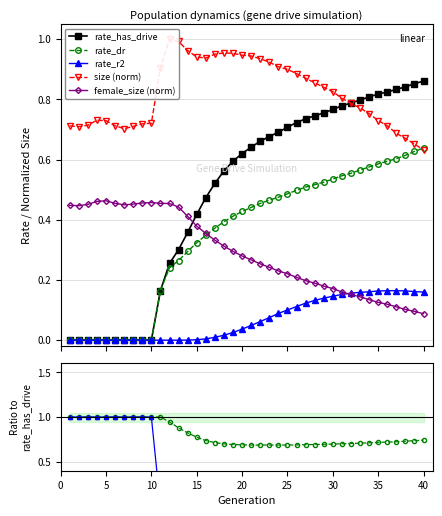

What is the total value across all series at 23?

2.4